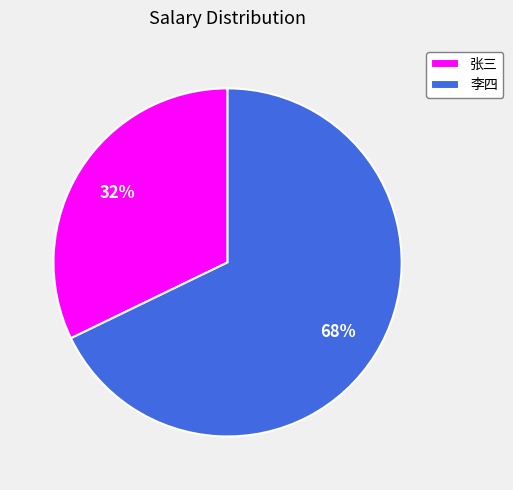

What is the largest slice in the pie chart?

李四